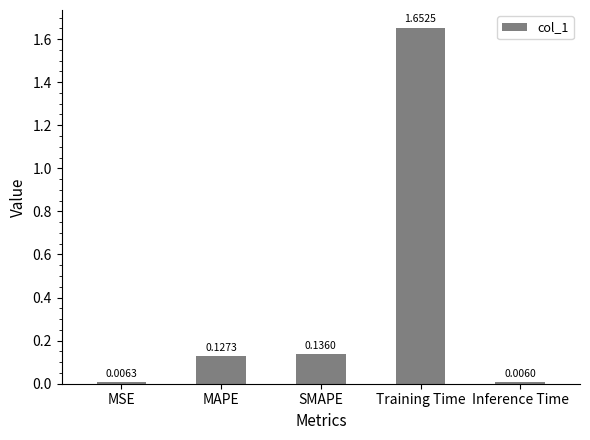

Which label corresponds to the largest value in the chart?

Training Time